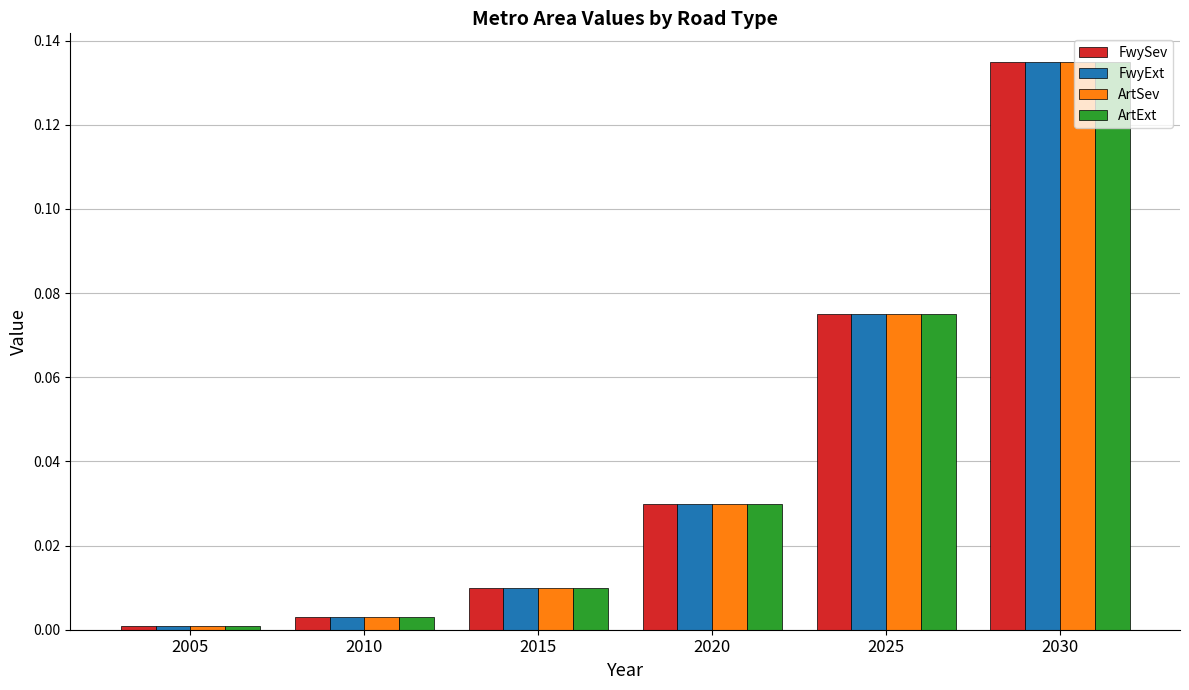

What is the sum of all ArtSev values?

0.3